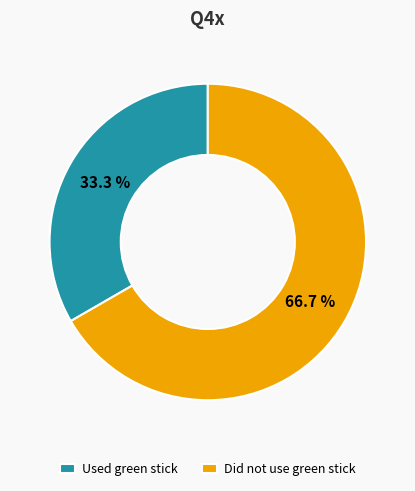

Between Did not use green stick and Used green stick, which is larger?

Did not use green stick